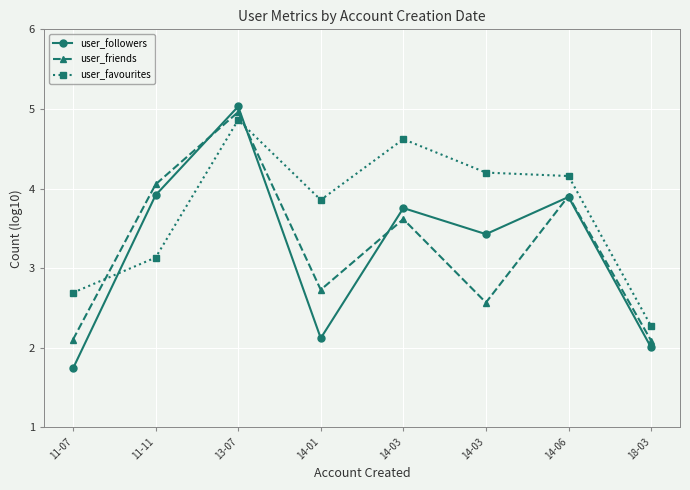

Where is the first local minimum for user_favourites?

14-01